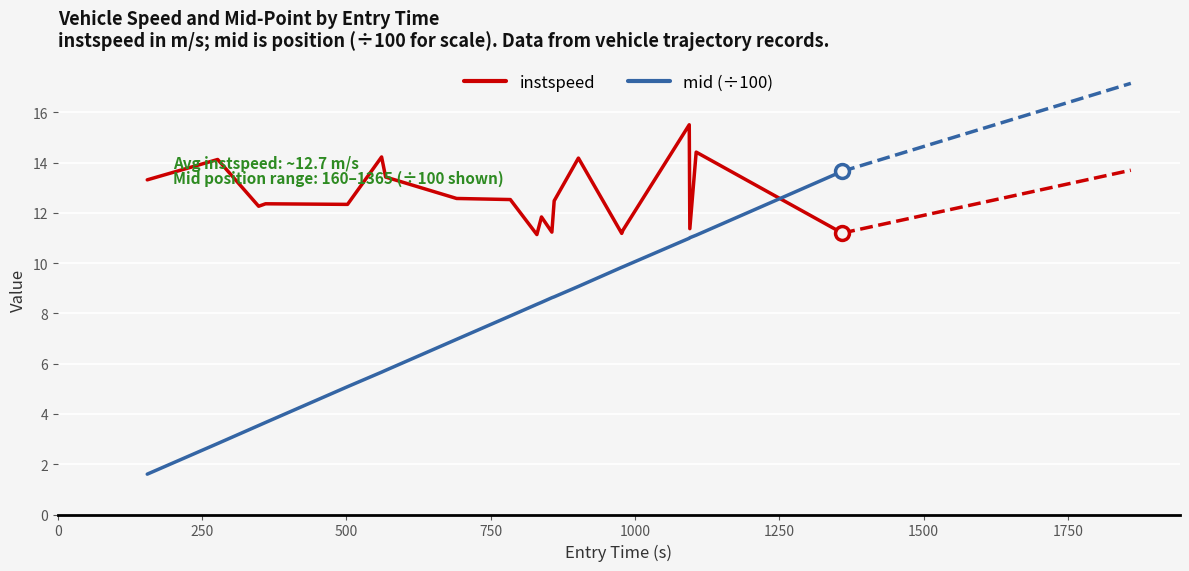

What is the difference between the maximum and minimum values in the instspeed series?

4.4